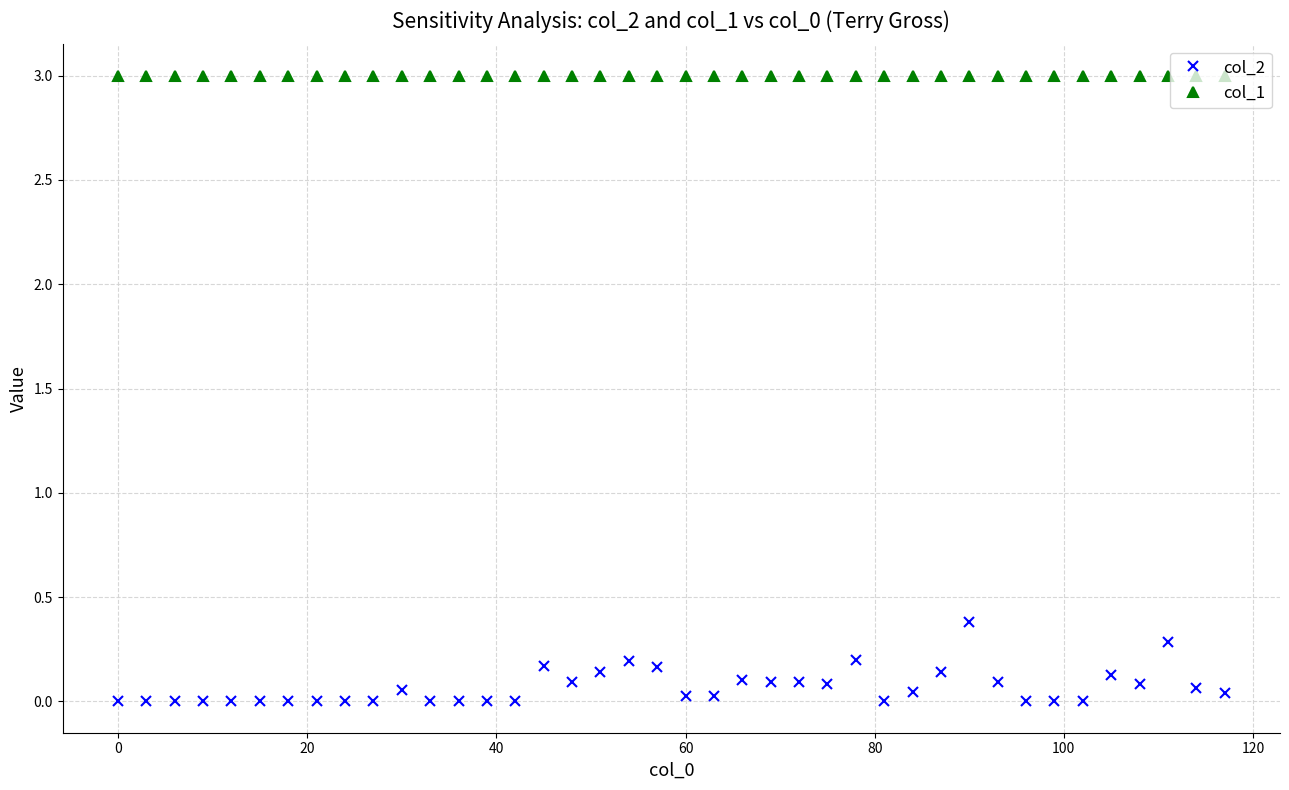

At how many categories does at least one series exceed 1?

40